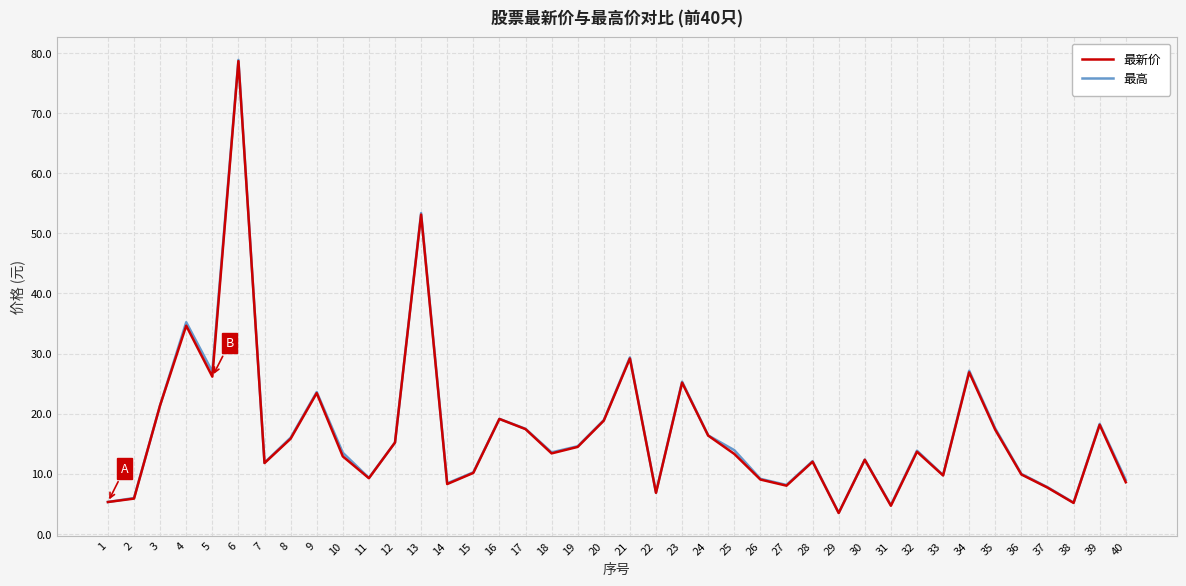

Where is 最新价 nearest to the value 41?

4